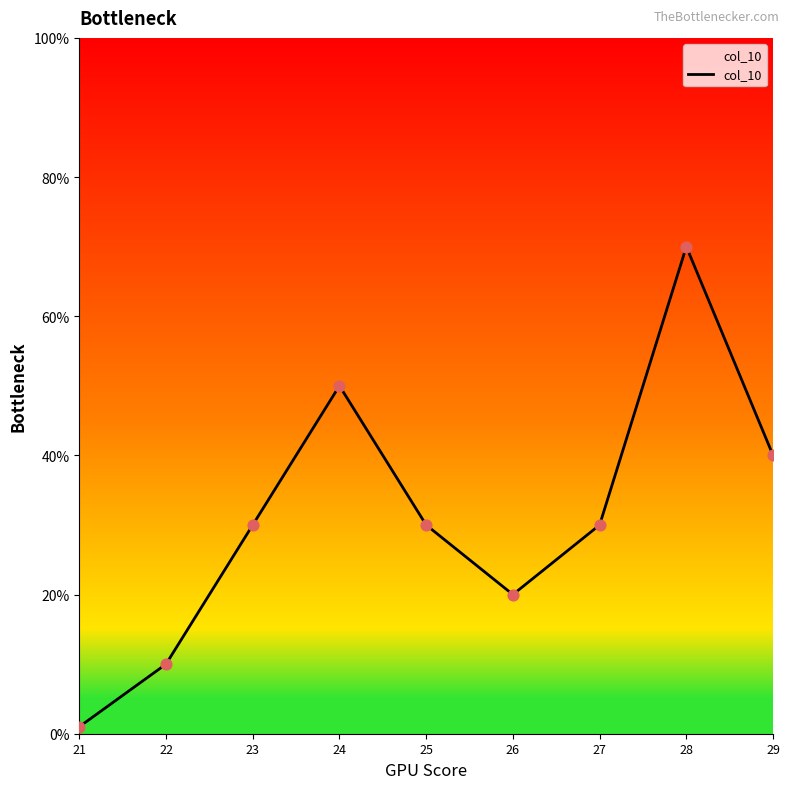

What is the change in value from 21 to 26?

+19